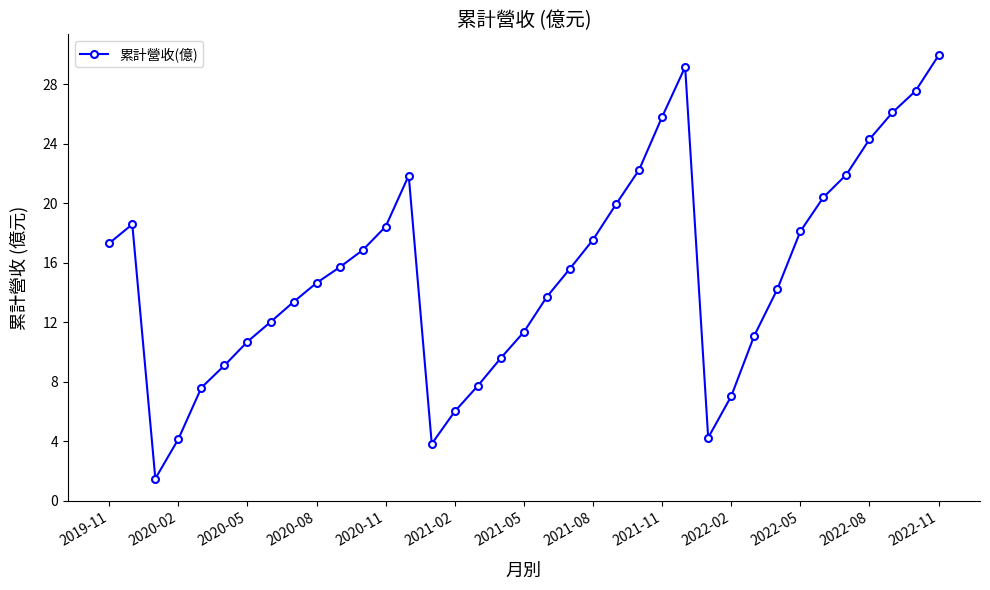

What is the greatest value displayed?

29.9